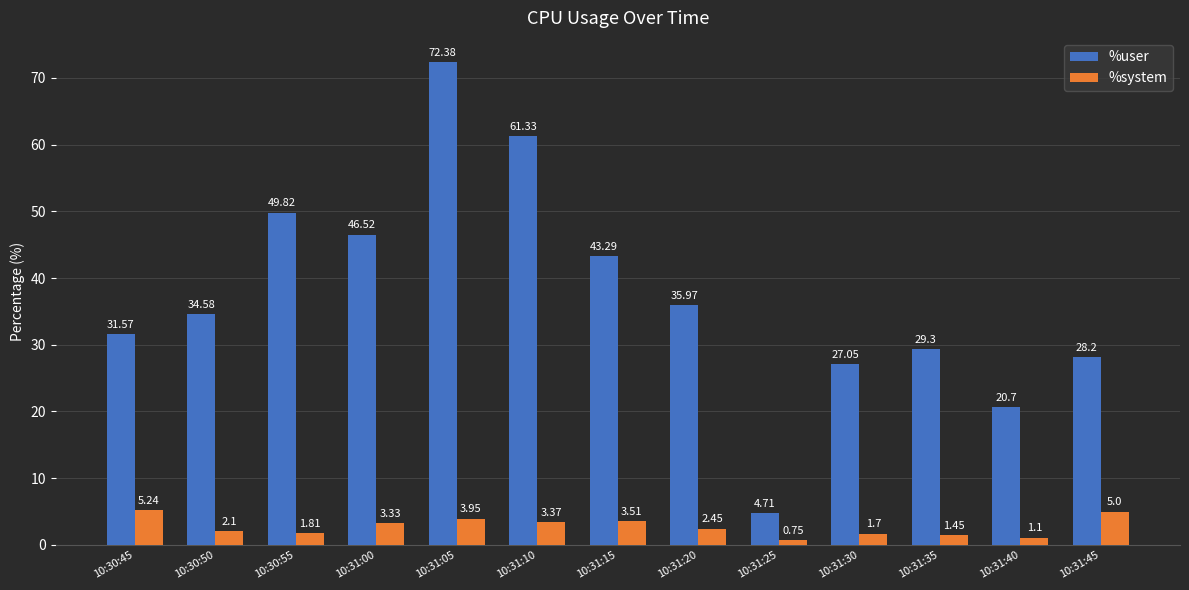

List the series in order of their peak value, highest first.

%user, %system